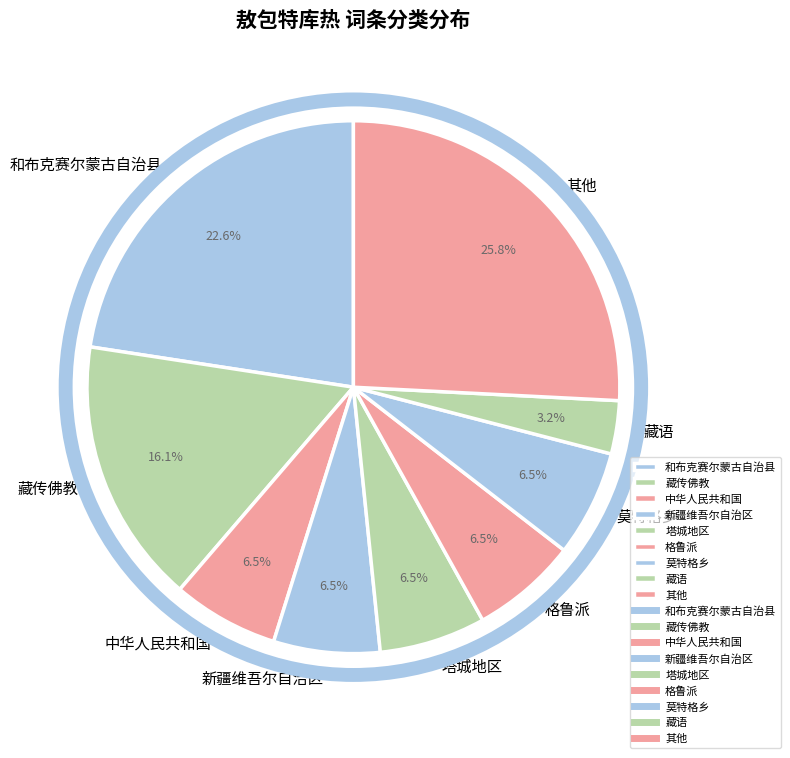

Which category has the biggest portion of the pie?

其他